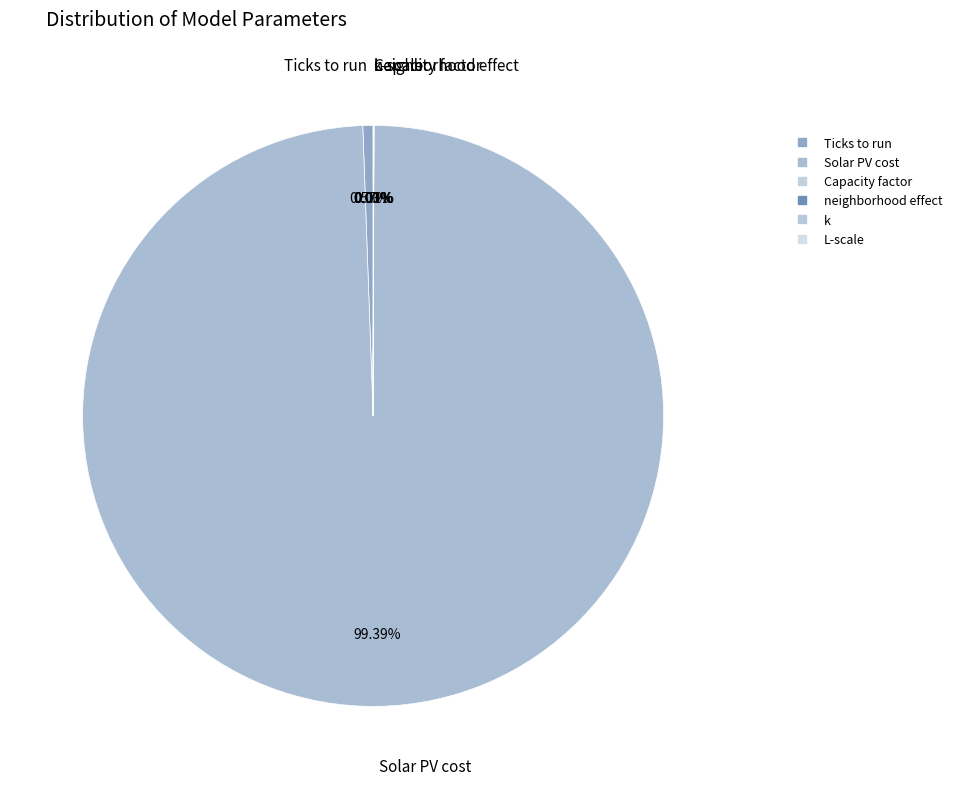

How many slices are in this pie chart?

6